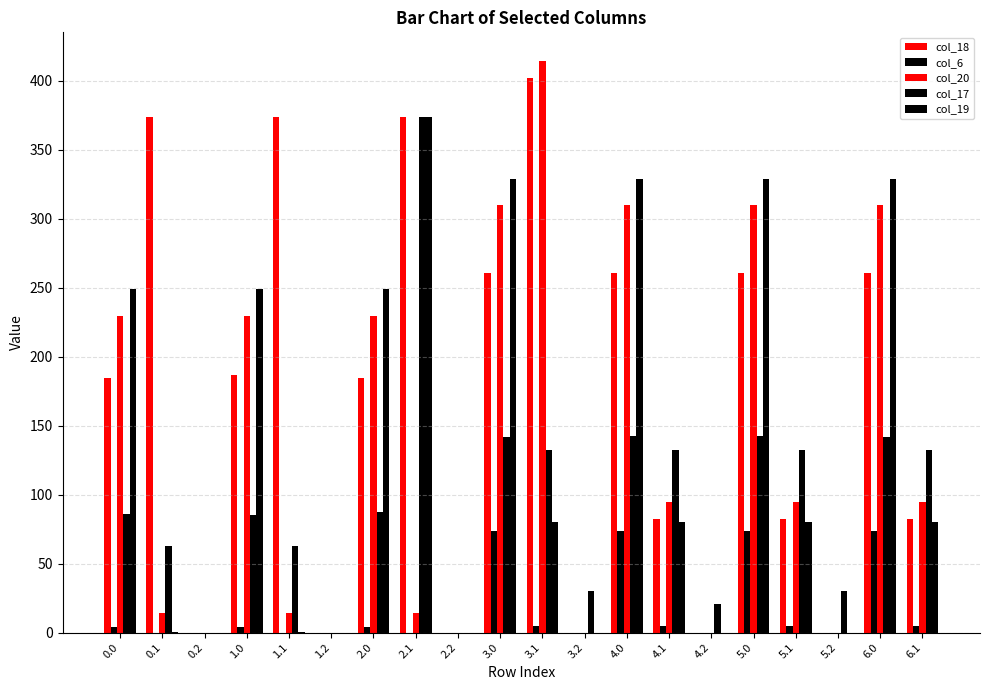

List the labels in order of col_18 value, largest first.

3.1, 0.1, 1.1, 2.1, 3.0, 4.0, 5.0, 6.0, 1.0, 0.0, 2.0, 4.1, 5.1, 6.1, 0.2, 1.2, 2.2, 3.2, 4.2, 5.2